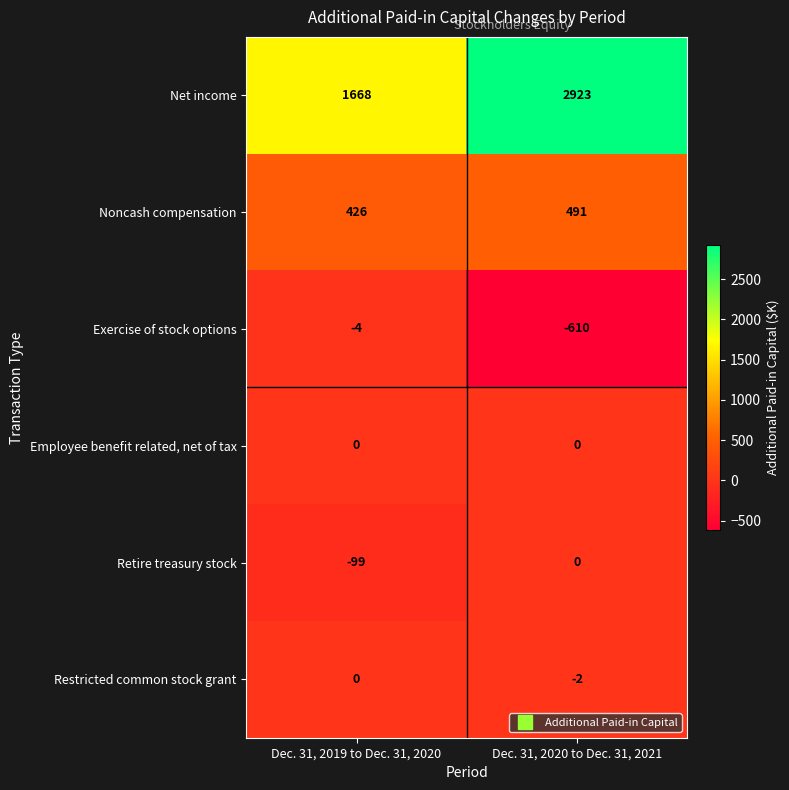

Reading left to right, list all the values displayed in this chart.

Net income: 1668	2923
Noncash compensation: 426	491
Exercise of stock options: -4	-610
Employee benefit related, net of tax: 0	0
Retire treasury stock: -99	0
Restricted common stock grant: 0	-2